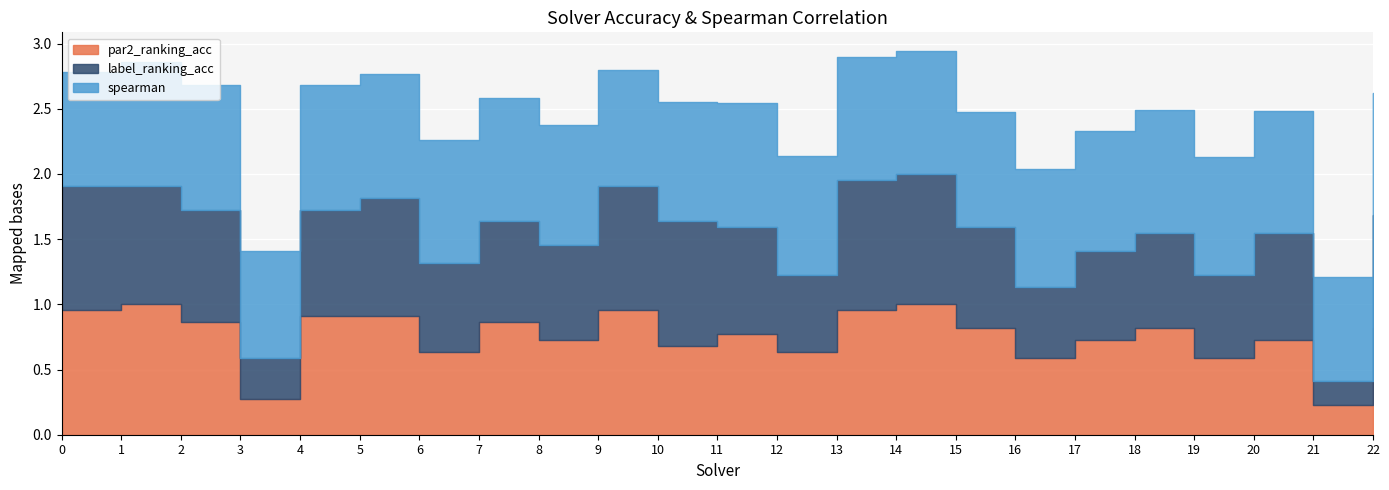

Is the value of label_ranking_acc at 19 greater than the value of spearman at 9?

No